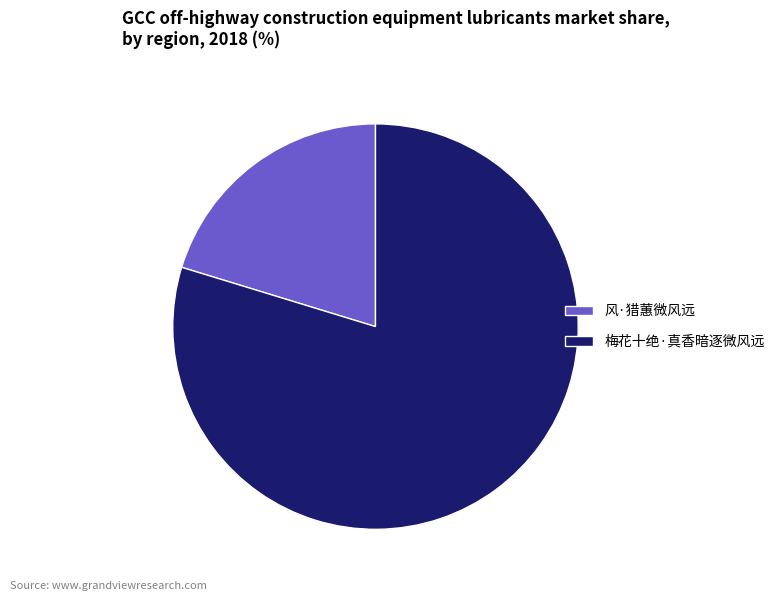

What is the ratio of the value at 梅花十绝·真香暗逐微风远 to the value at 风·猎蕙微风远?

3.9